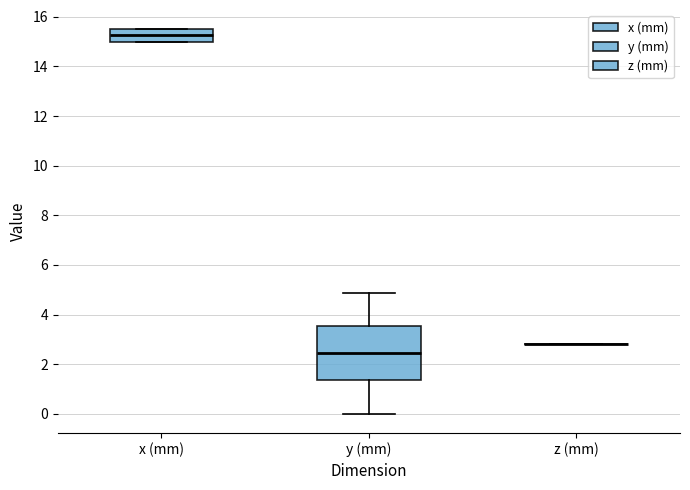

Comparing the boxes themselves (not the whiskers), which one is the tallest?

y (mm)